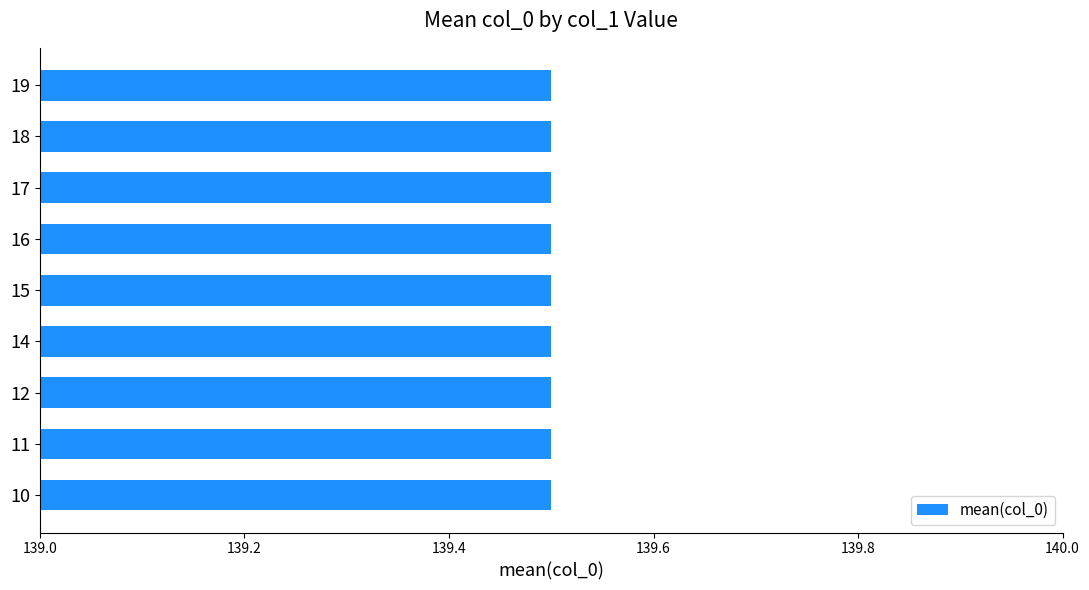

The value at 15 is 190.2. True or false?

False